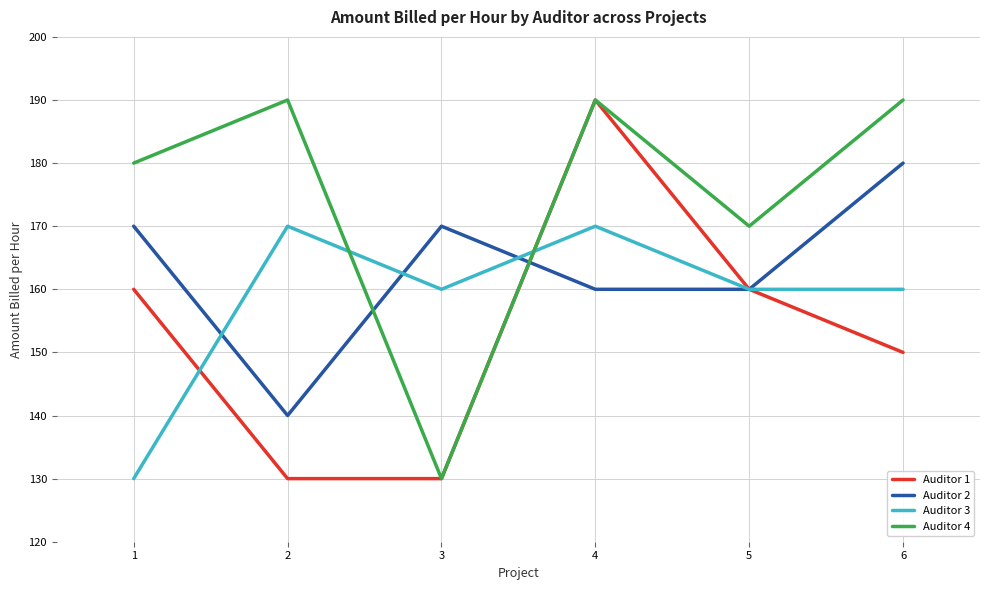

Does the chart display data point markers on the line(s)?

No